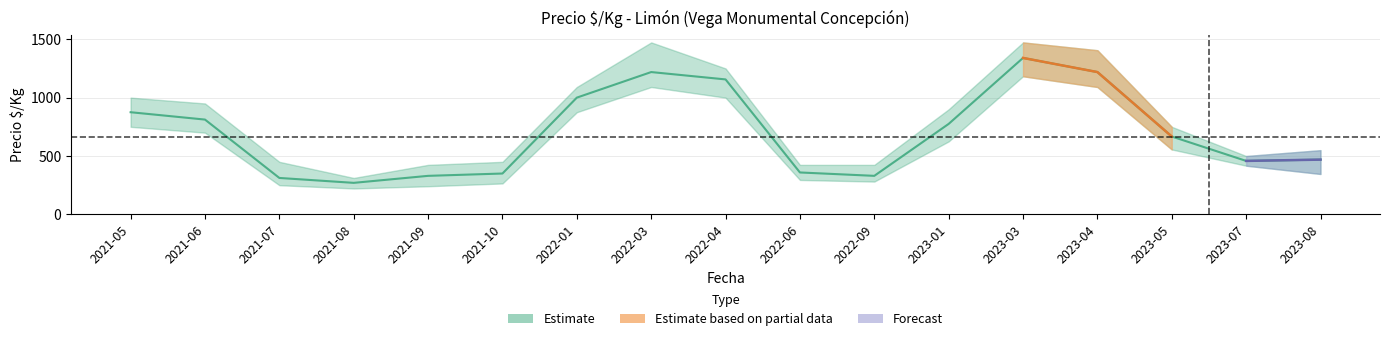

In precio_mid, how many points are lower than both neighbors (excluding endpoints)?

3